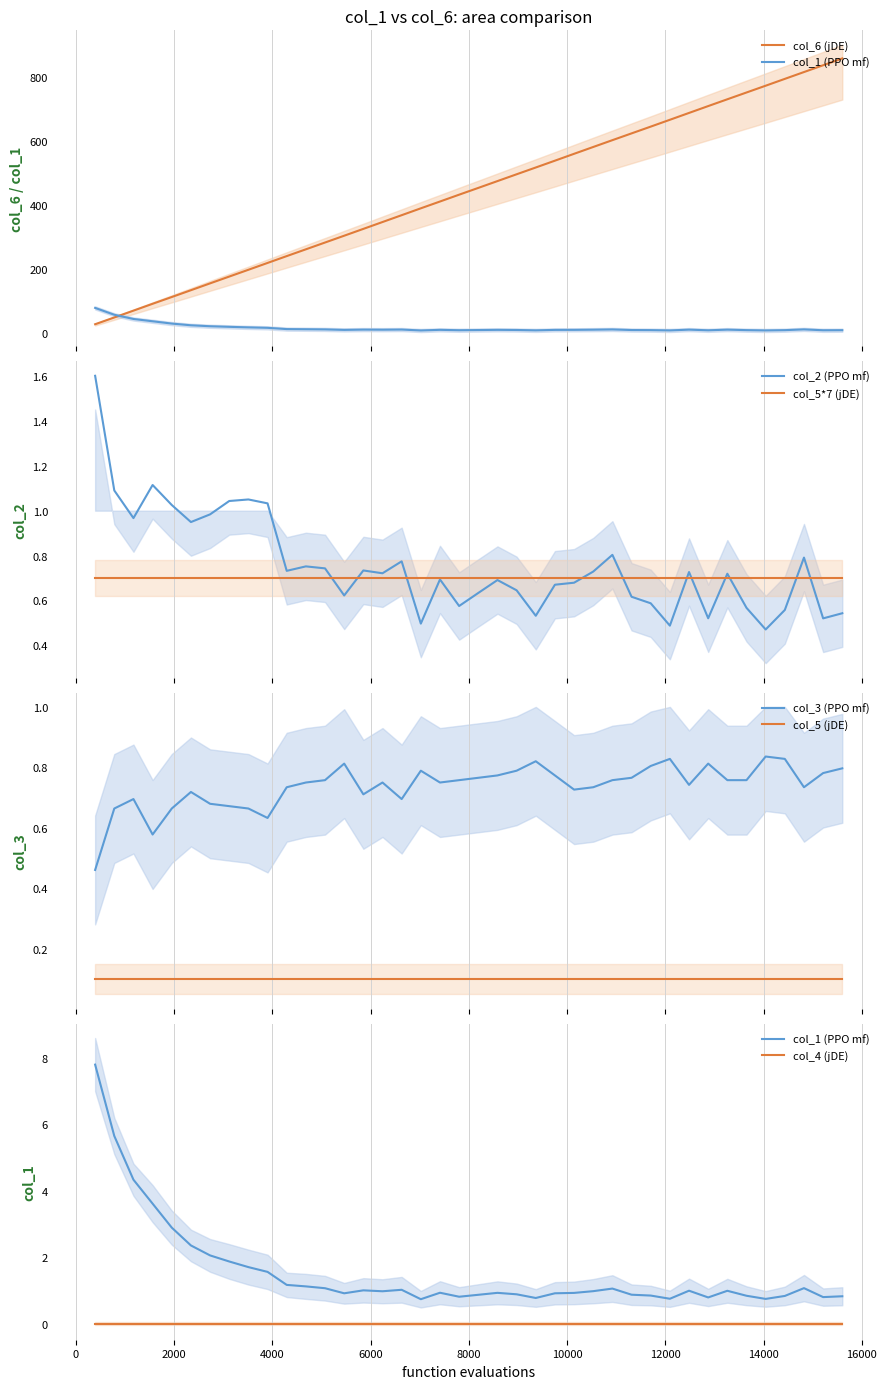

What is the highest value of the col_2 (PPO mf) series?

1.6